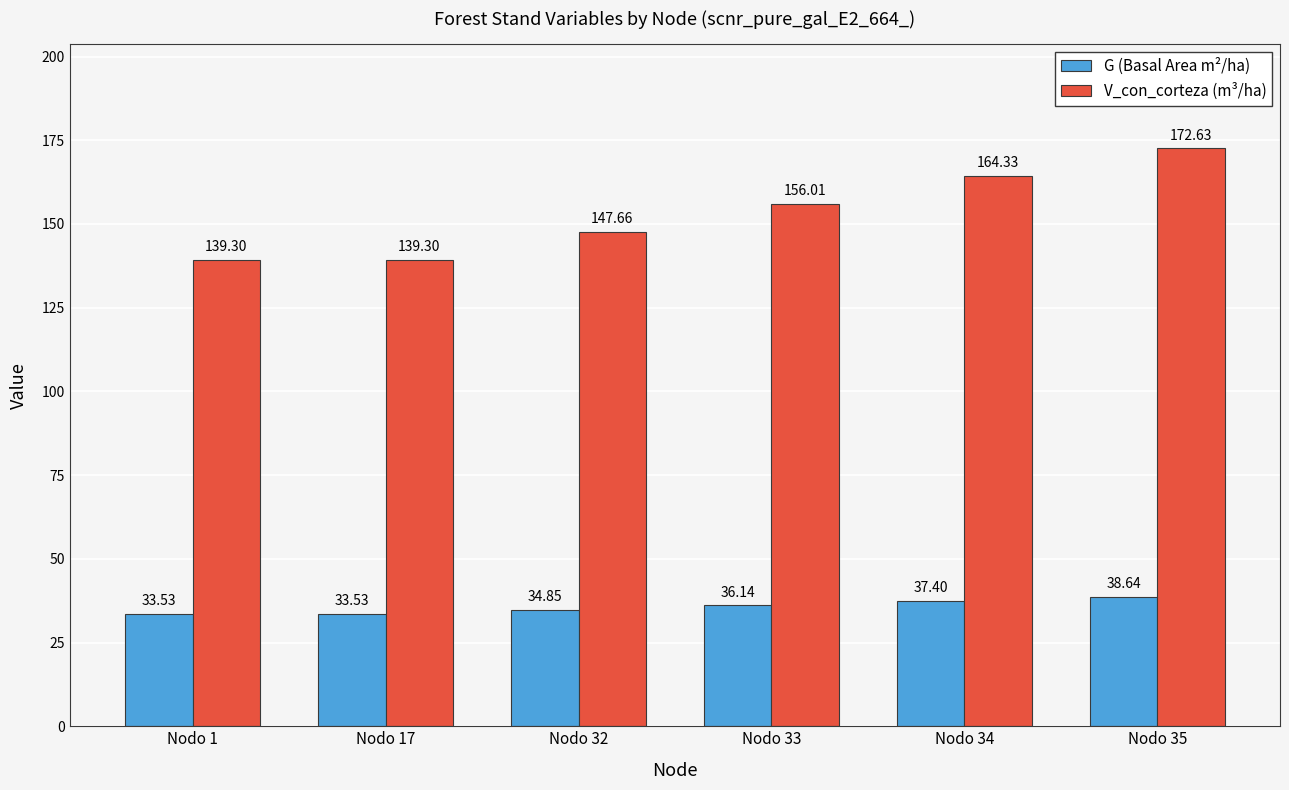

Rank the series by their average value, from highest to lowest.

V_con_corteza (m³/ha), G (Basal Area m²/ha)